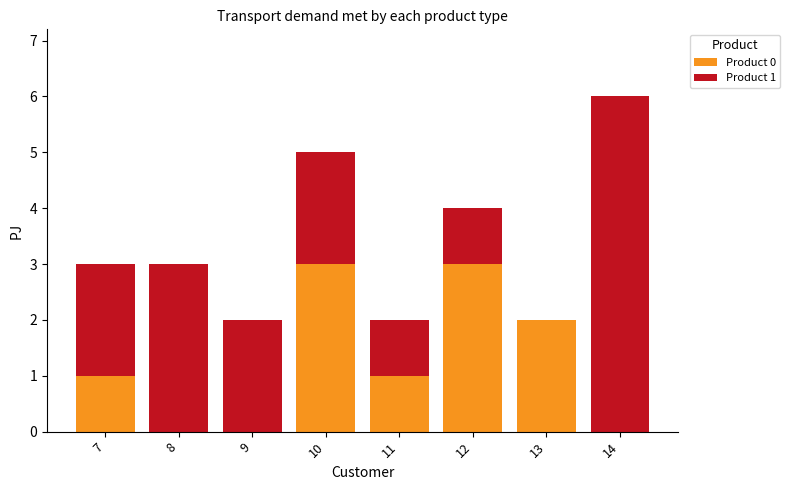

At which category is the sum across all series the highest?

14